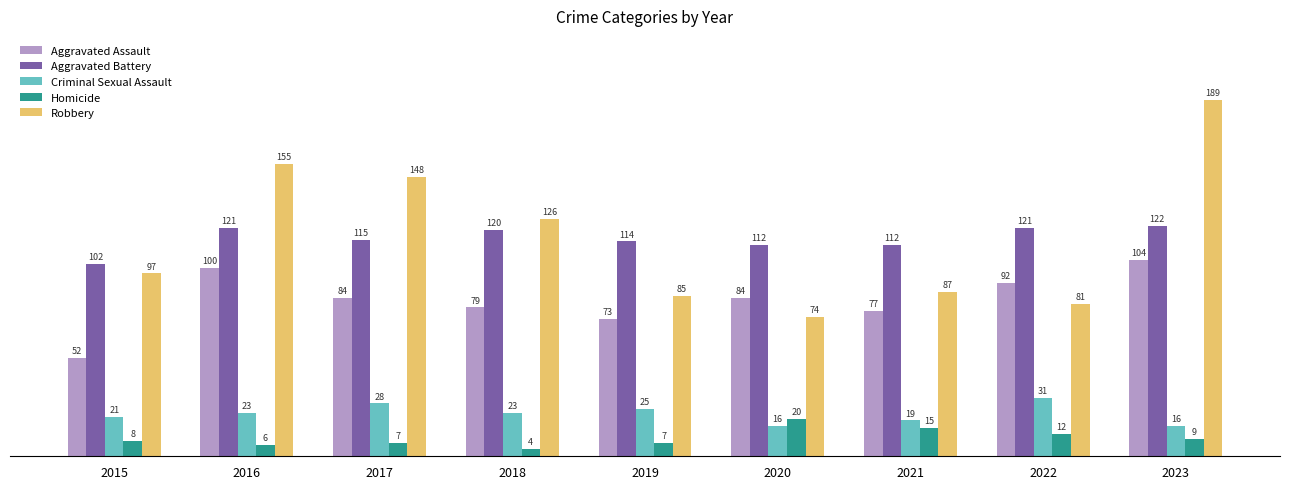

Which label corresponds to the smallest value in the chart?

2018